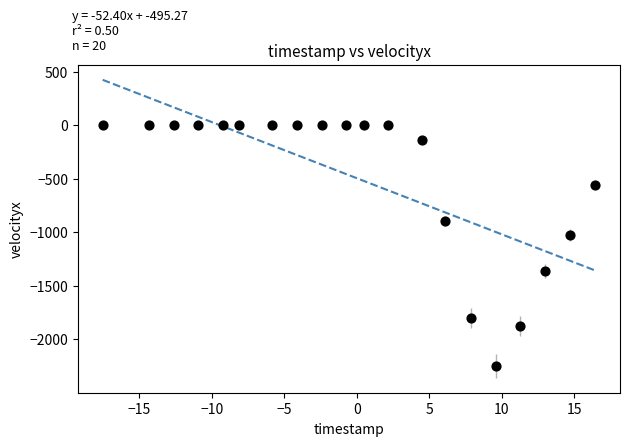

What is the range of X values (max minus min)?

34.0